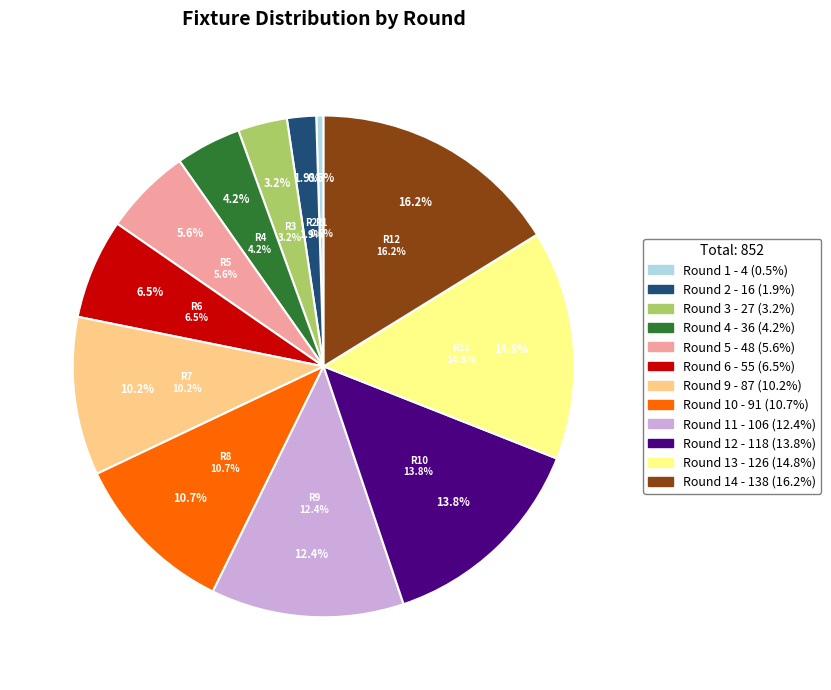

Does Round 13 represent more than half of the total?

No